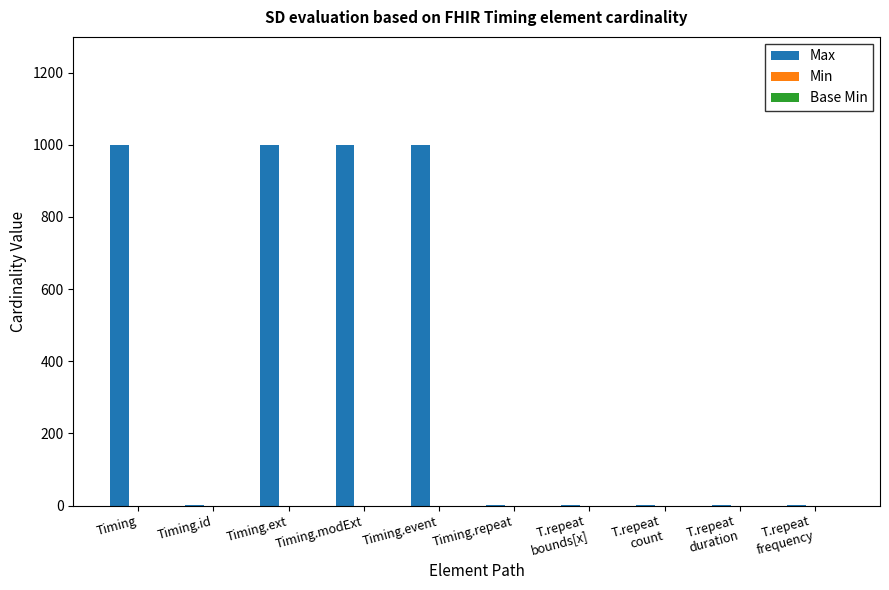

What is the ratio of the value at Timing.modExt to the value at Timing.event?

1.0